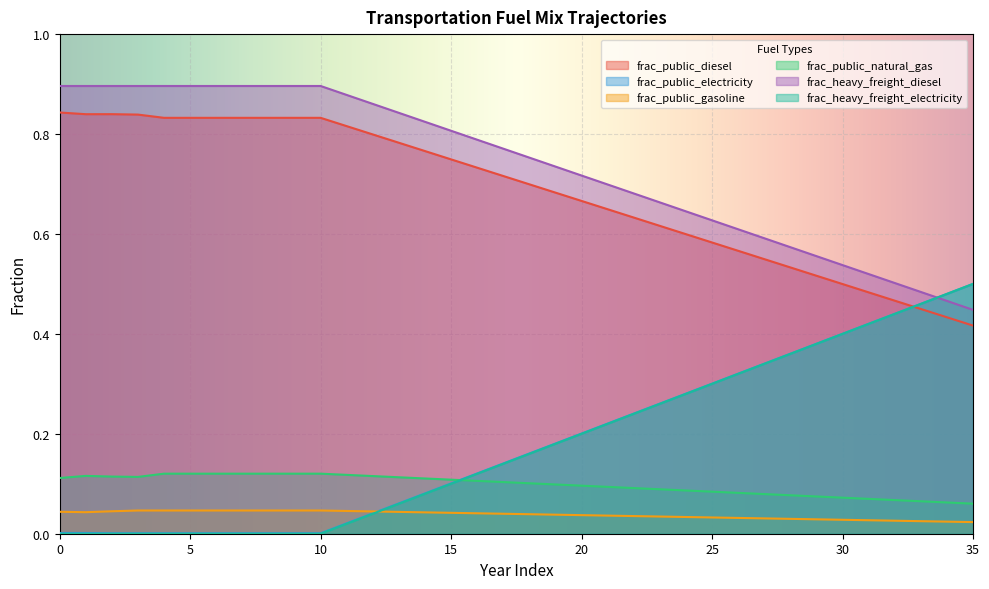

Where is the first local minimum for frac_public_diesel?

1